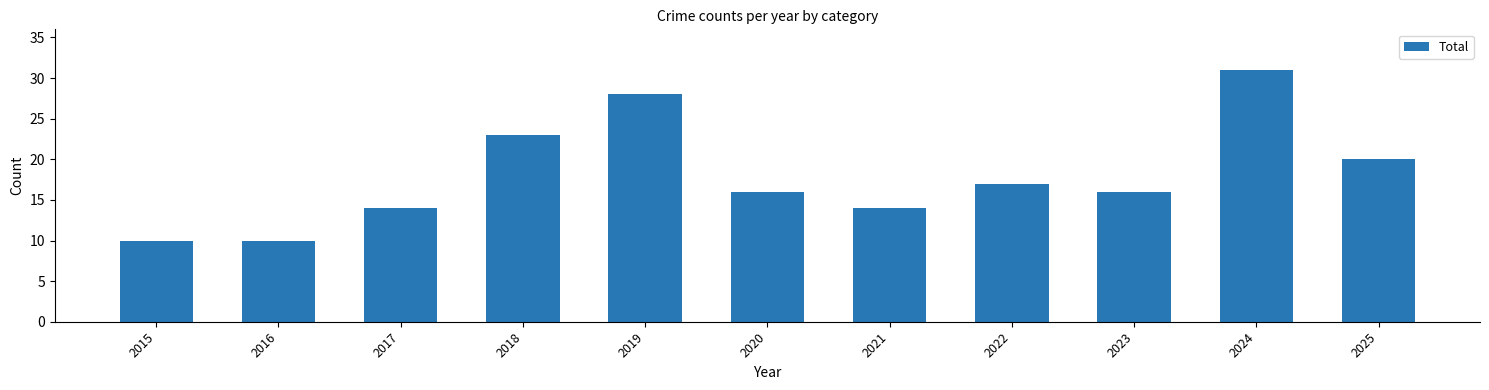

What is the ratio of the value at 2020 to the value at 2015?

1.6